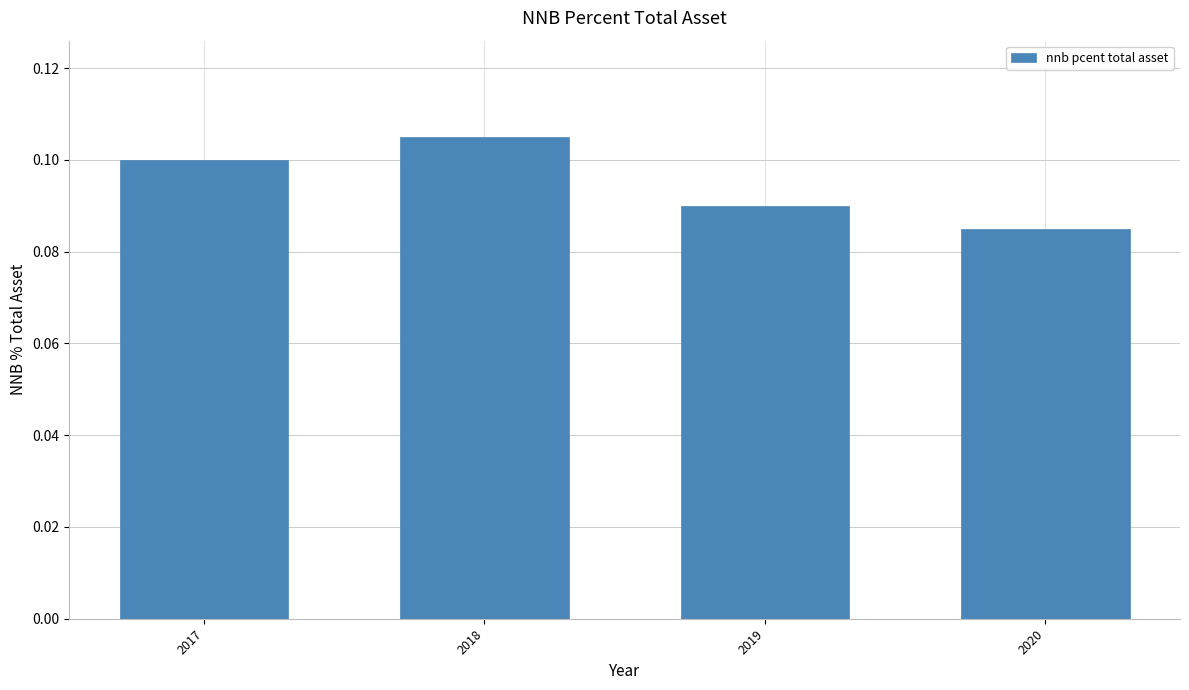

True or false: the data shows 0.1 at 2020.

True